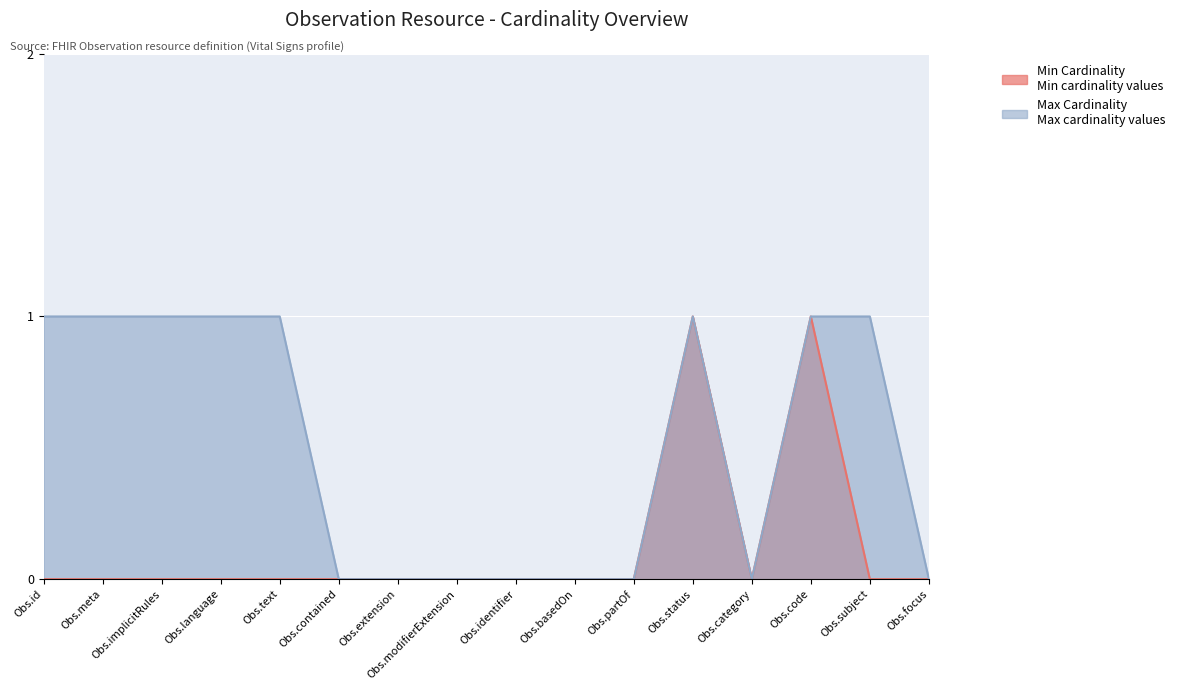

The Max Cardinality series shows 1 at Obs.language. True or false?

True